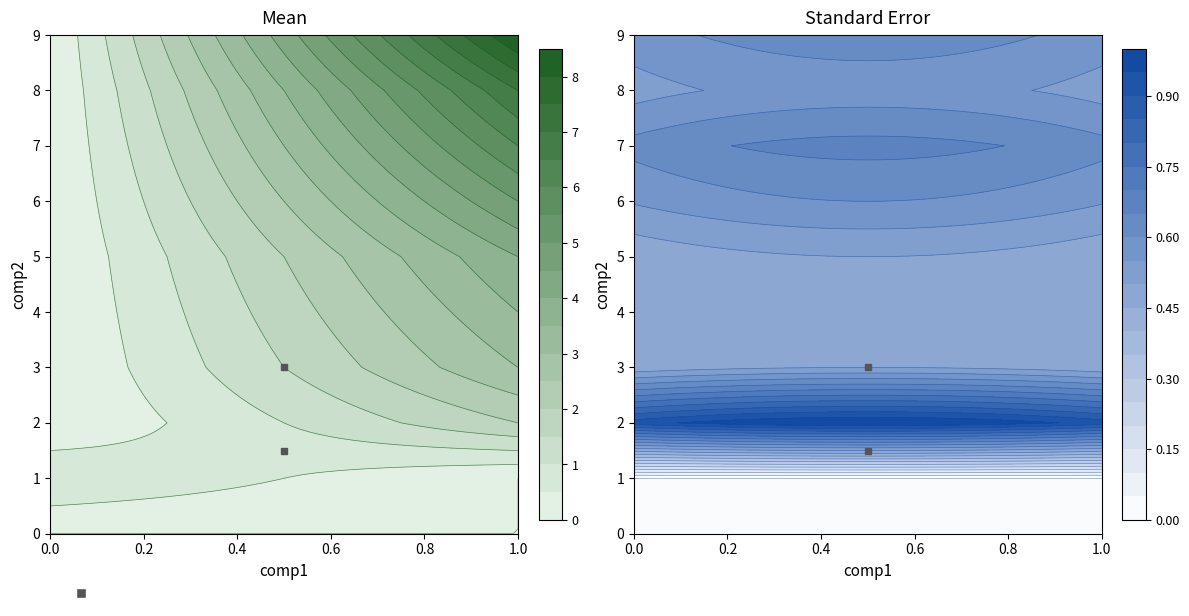

The value of 9 at 4 is 9. True or false?

True